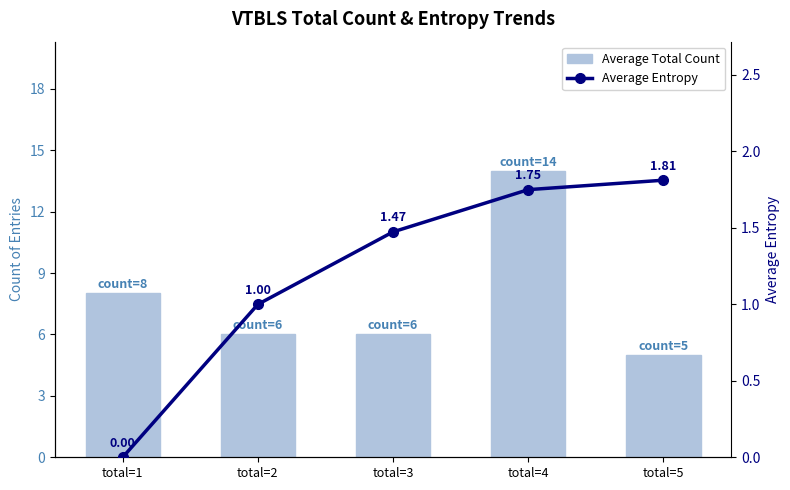

At which category does the chart reach its peak across all series?

total=4